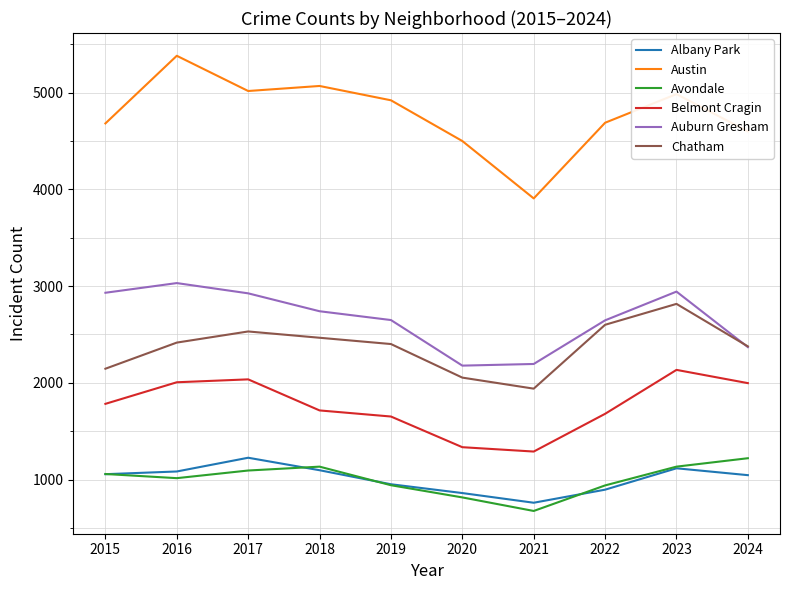

The value of Belmont Cragin at 2022 is 2663. True or false?

False